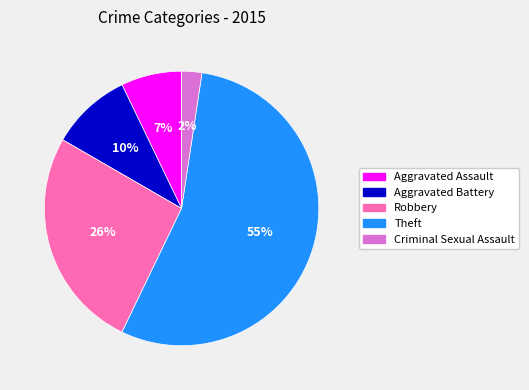

Rank the categories by value from highest to lowest.

Theft, Robbery, Aggravated Battery, Aggravated Assault, Criminal Sexual Assault